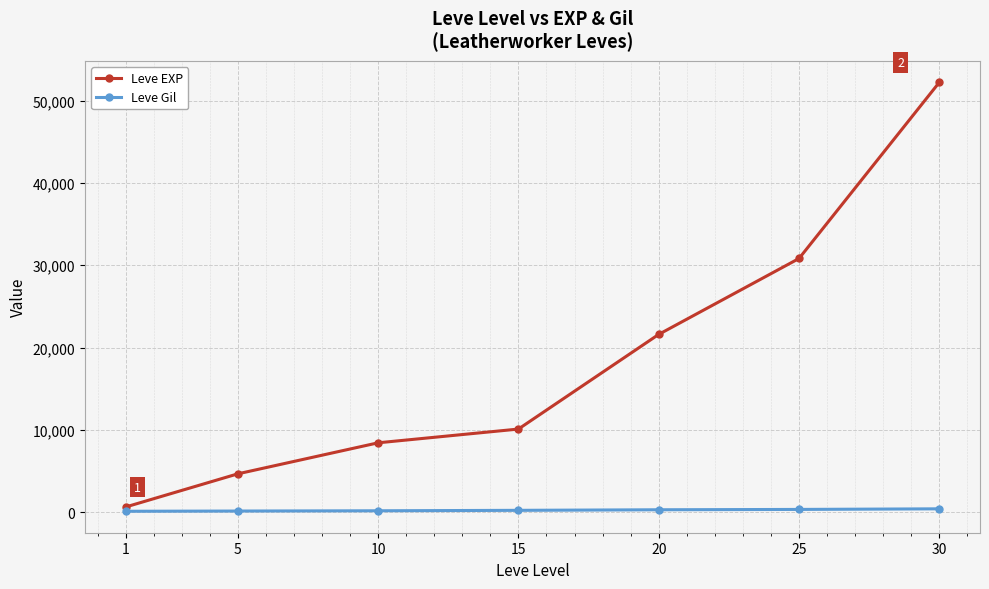

What is the difference between the Leve Gil values at 10 and 30?

238